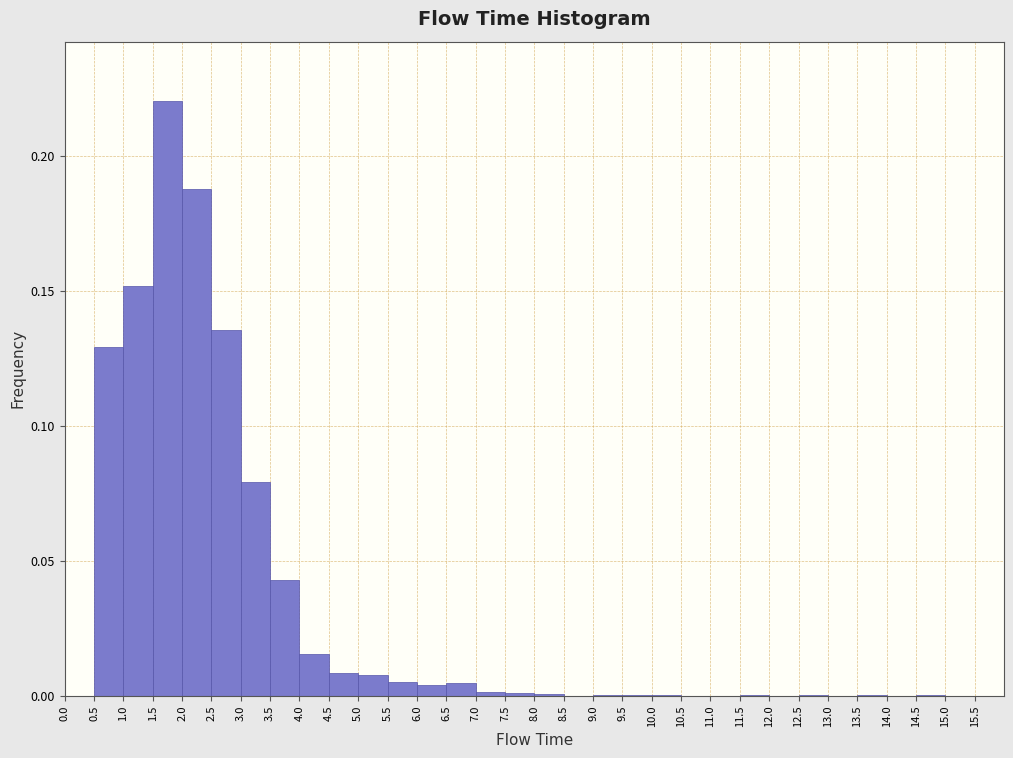

How tall is the bar that spans 0.5 to 1.0 on the x-axis? The values are not printed on the chart, so give them approximately, as read against the axis.

0.130